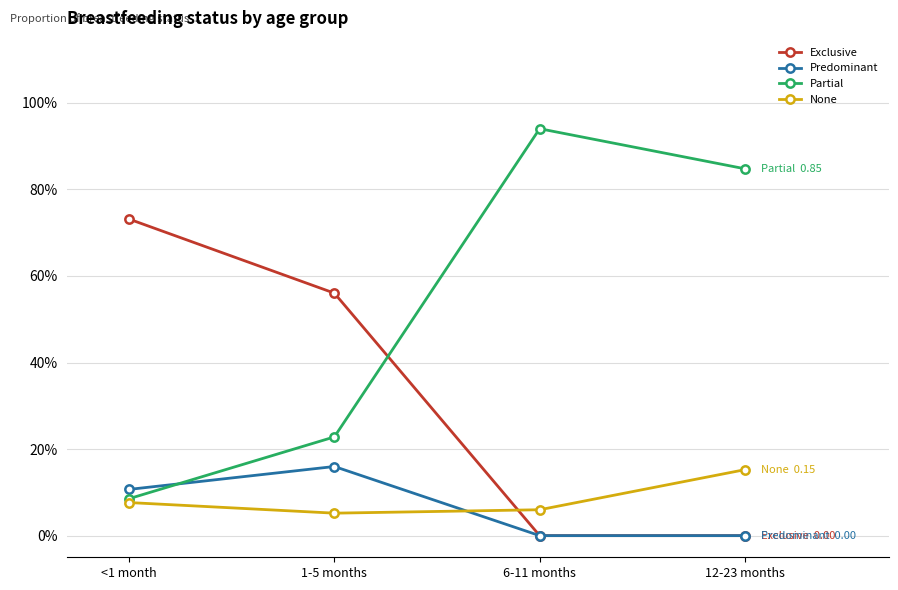

Which series has the widest spread of values?

Partial